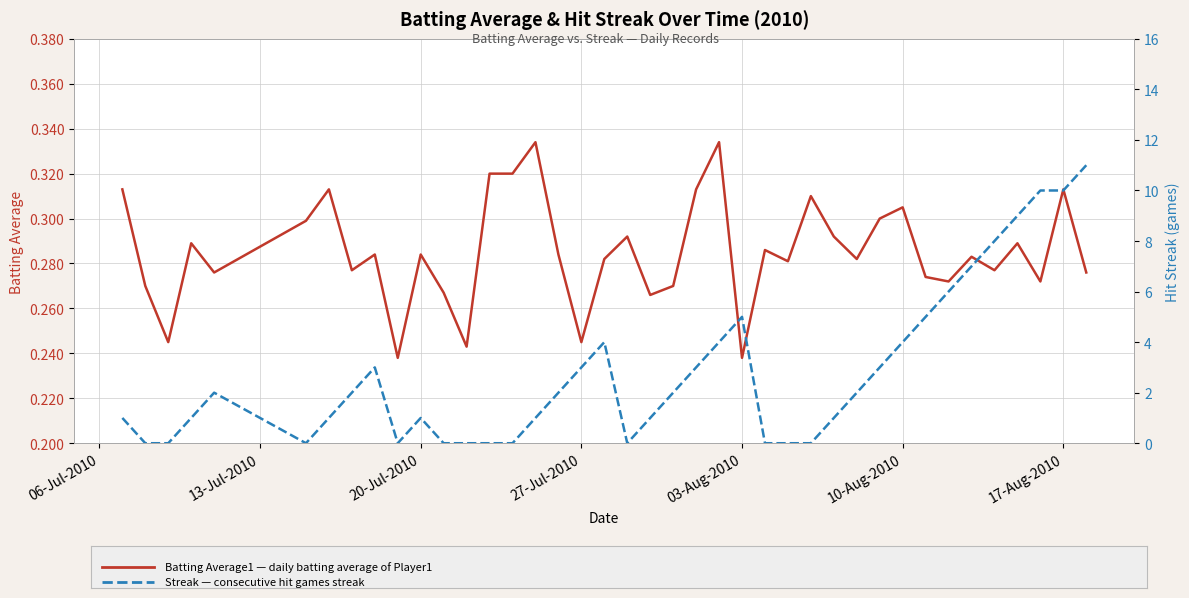

Does the chart have visible grid lines?

Yes